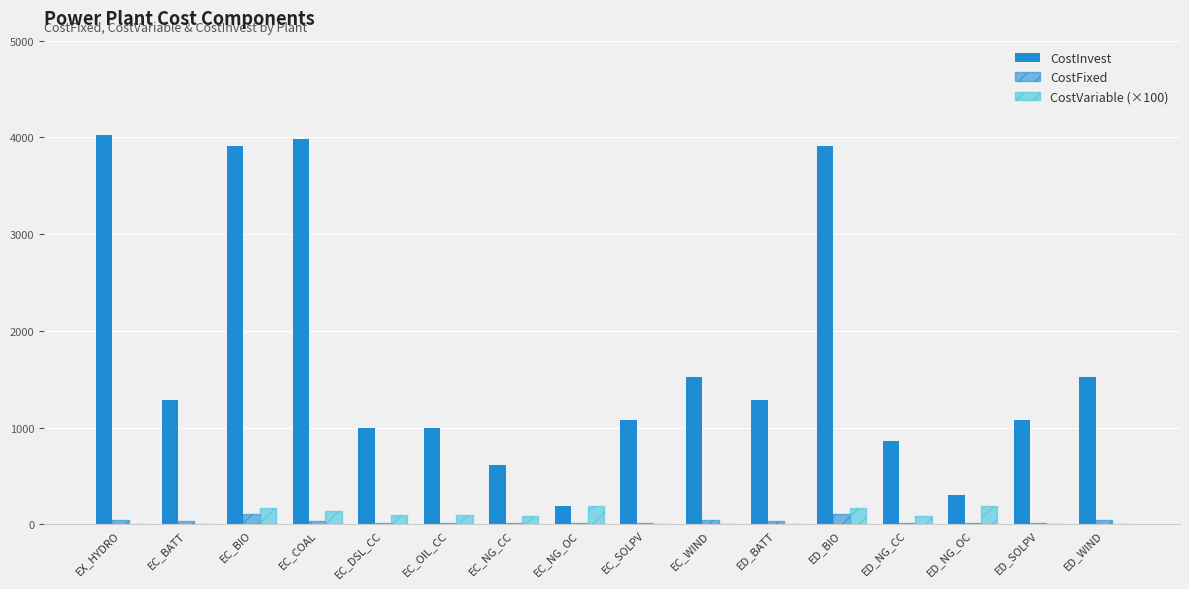

Count the number of categories in the chart.

16